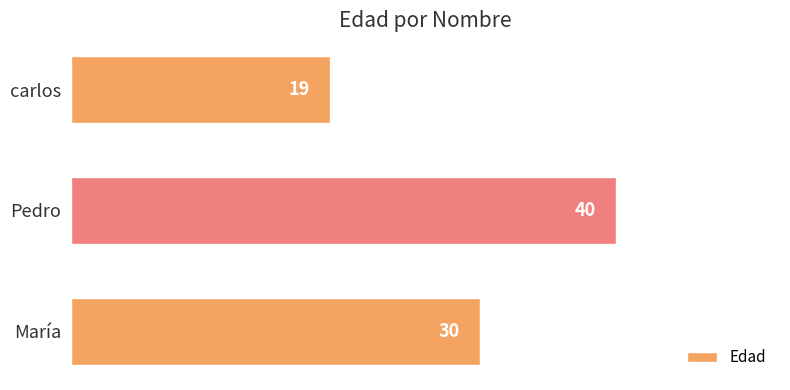

Rank the categories by value from lowest to highest.

carlos, María, Pedro